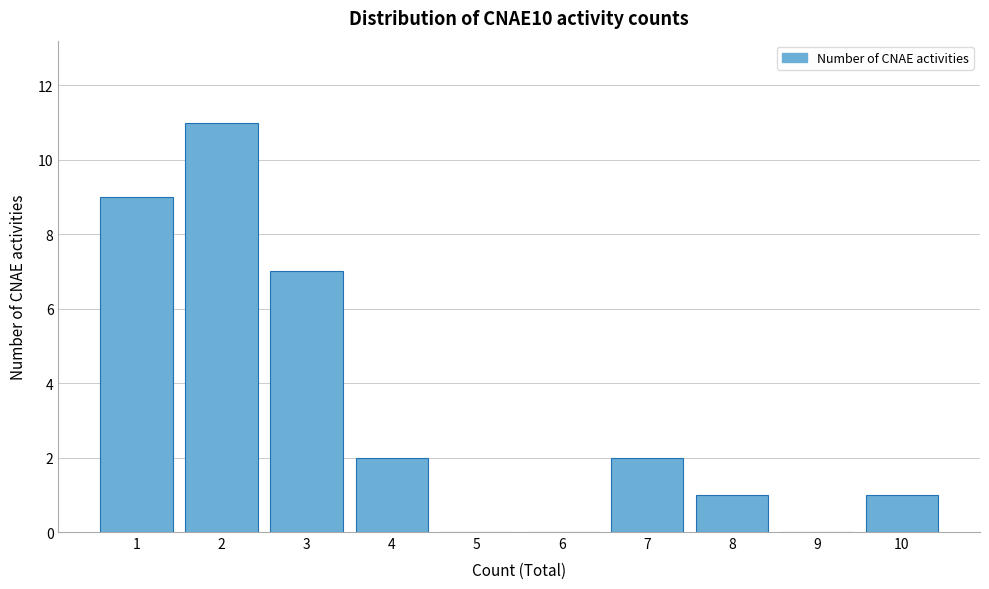

Reading right to left, list all the values displayed in this chart.

10=1	9=0	8=1	7=2	6=0	5=0	4=2	3=7	2=11	1=9